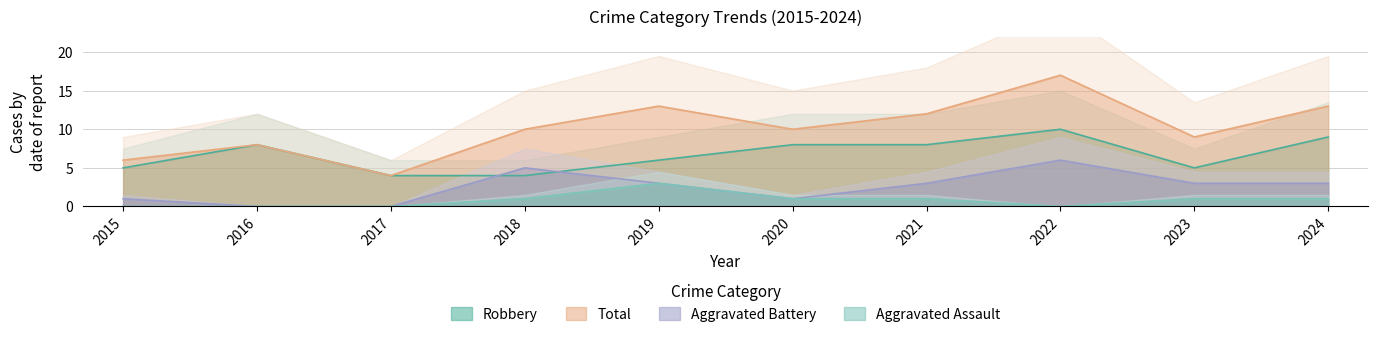

The value of Aggravated Assault at 2017 is -1. True or false?

False